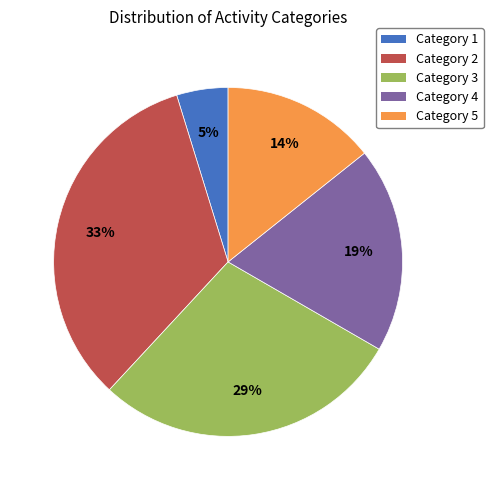

Which category has the biggest portion of the pie?

Category 2